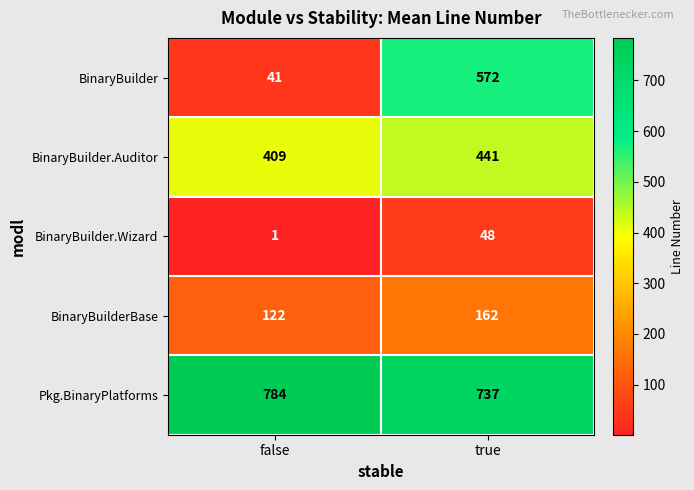

What is the total value across all series at false?

1357